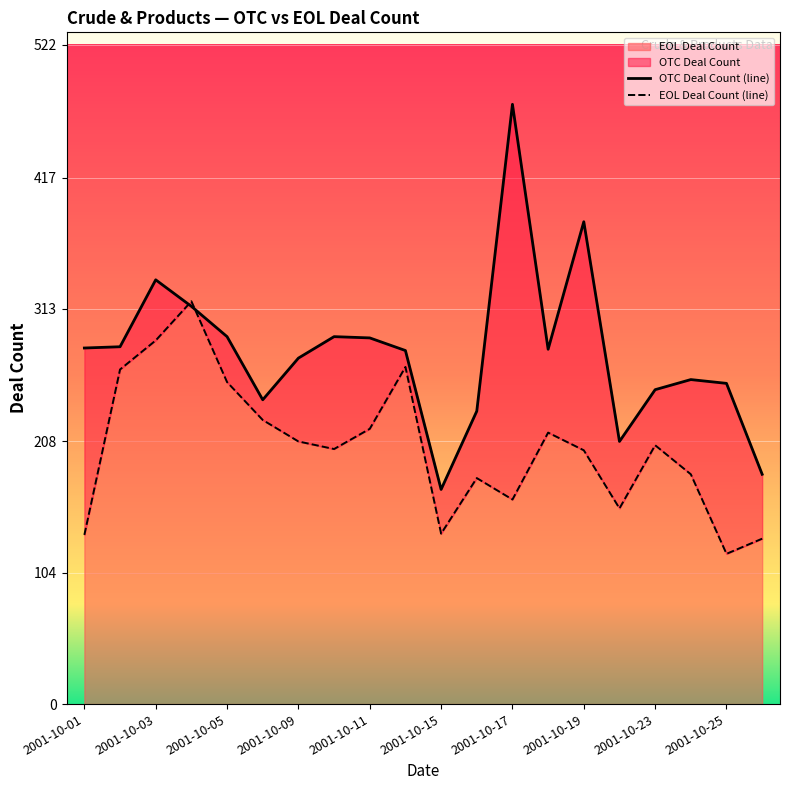

True or false: OTC Deal Count (line) and EOL Deal Count (line) cross at least once.

True